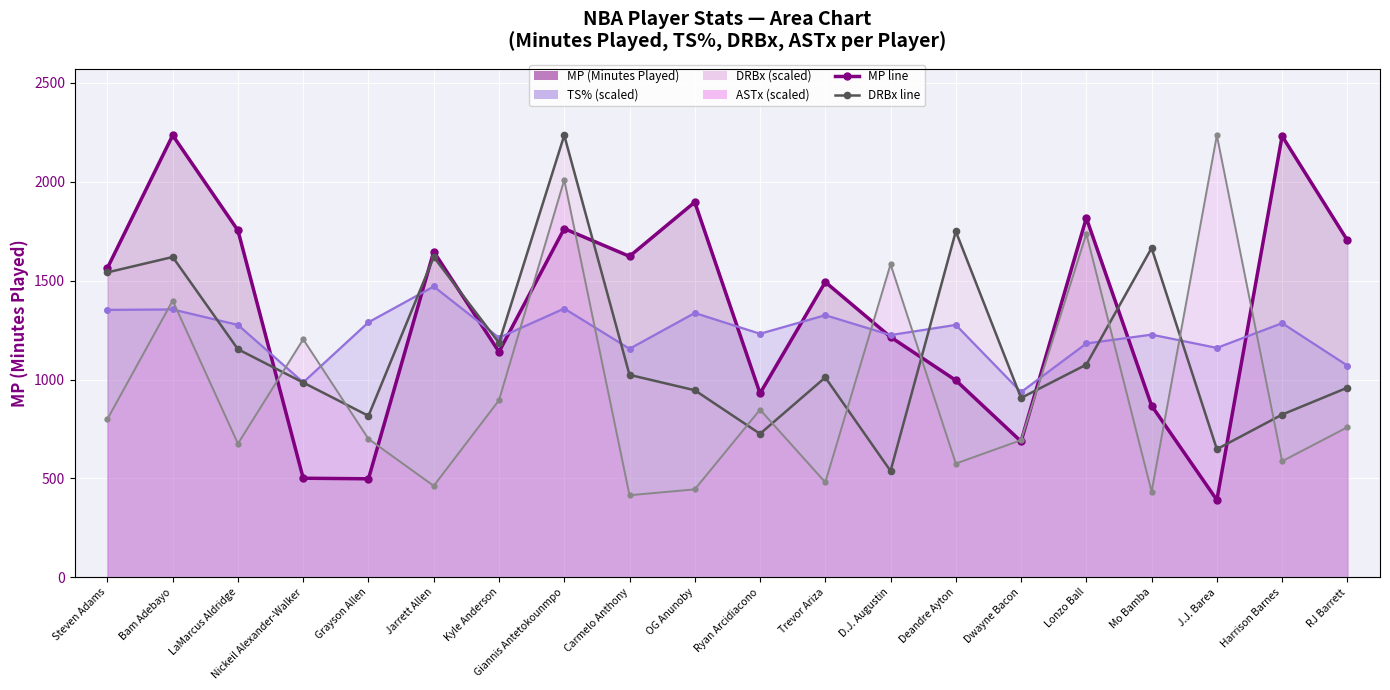

At which label is ASTx (scaled) closest to 1324?

Bam Adebayo